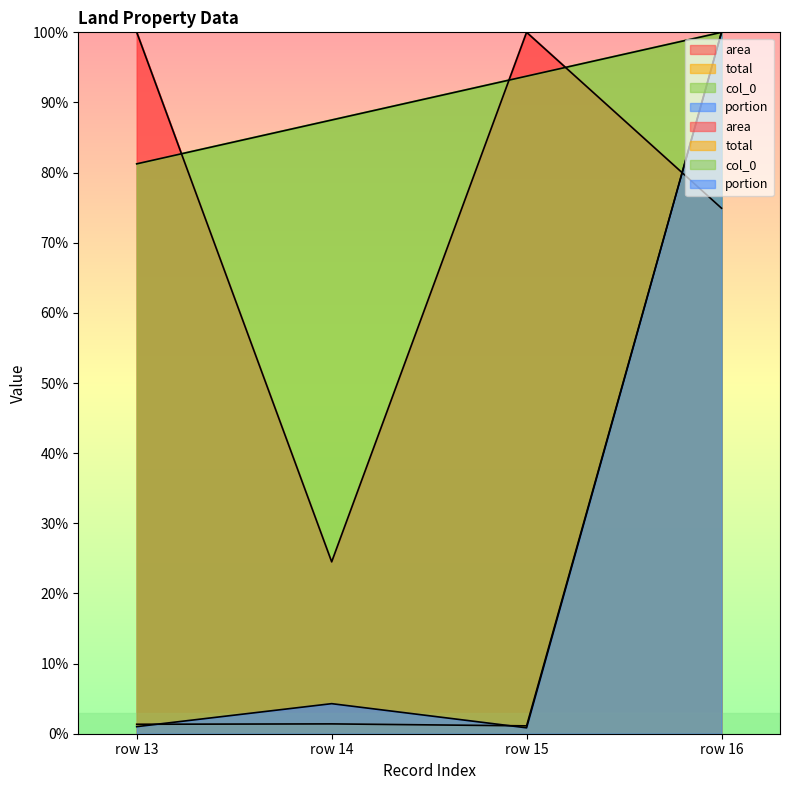

At which label is area closest to 62?

row 16